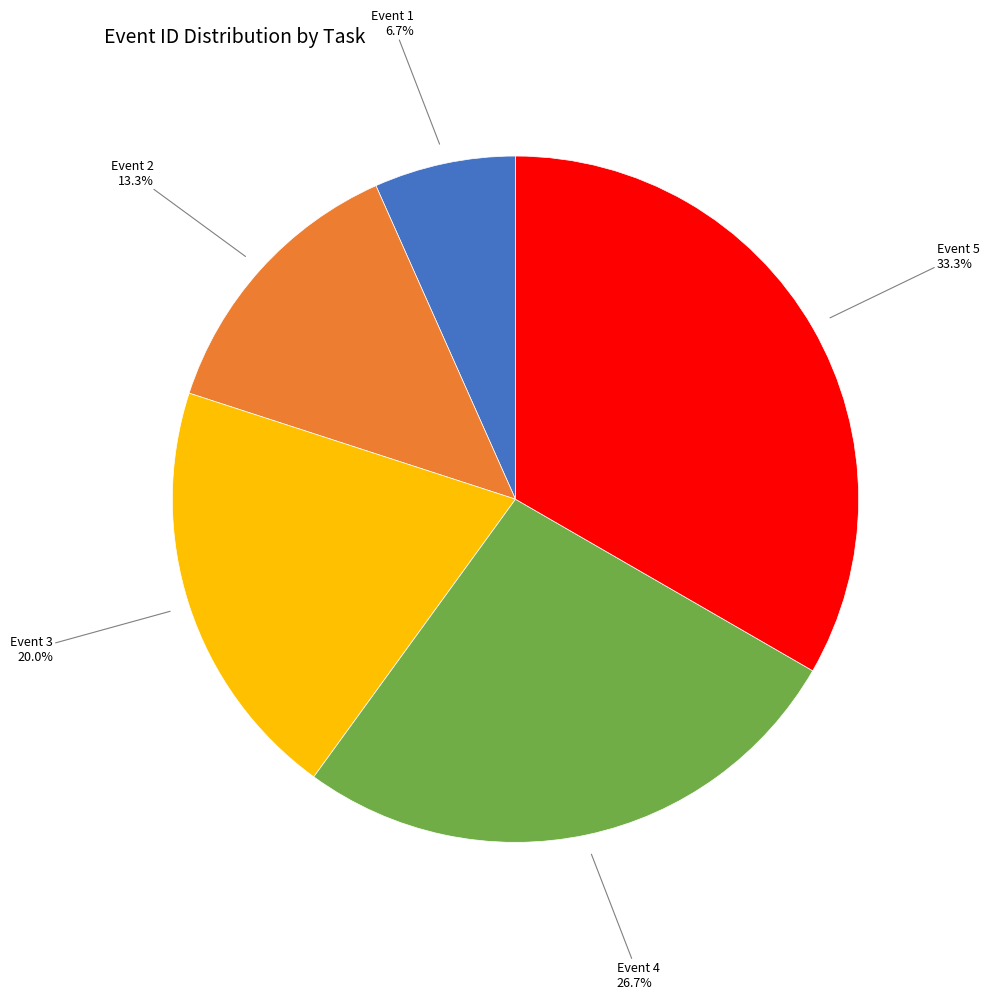

The Event 1 slice represents 7% of the pie. True or false?

True